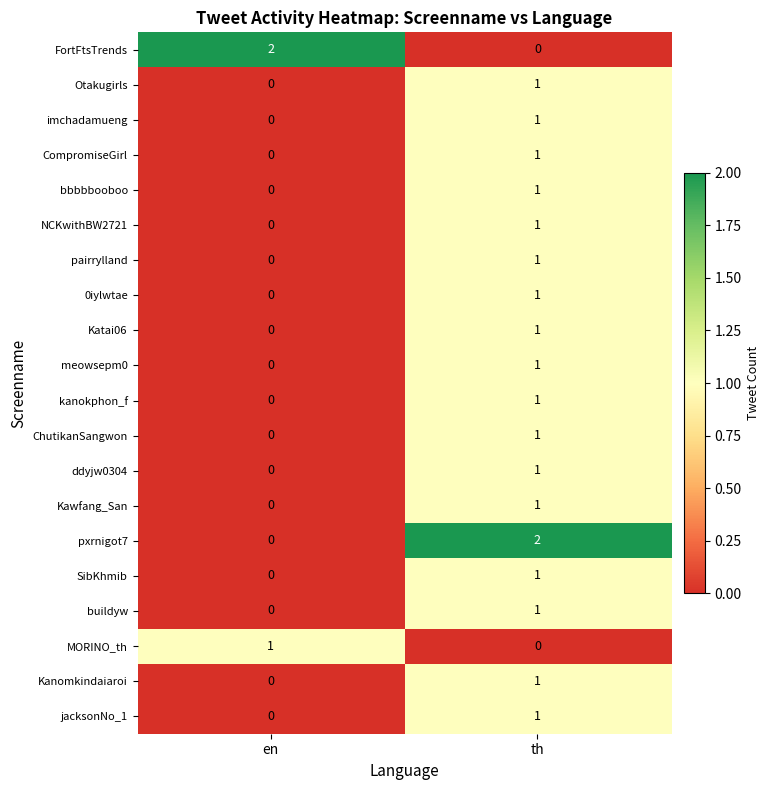

At which category is the sum across all series the highest?

th